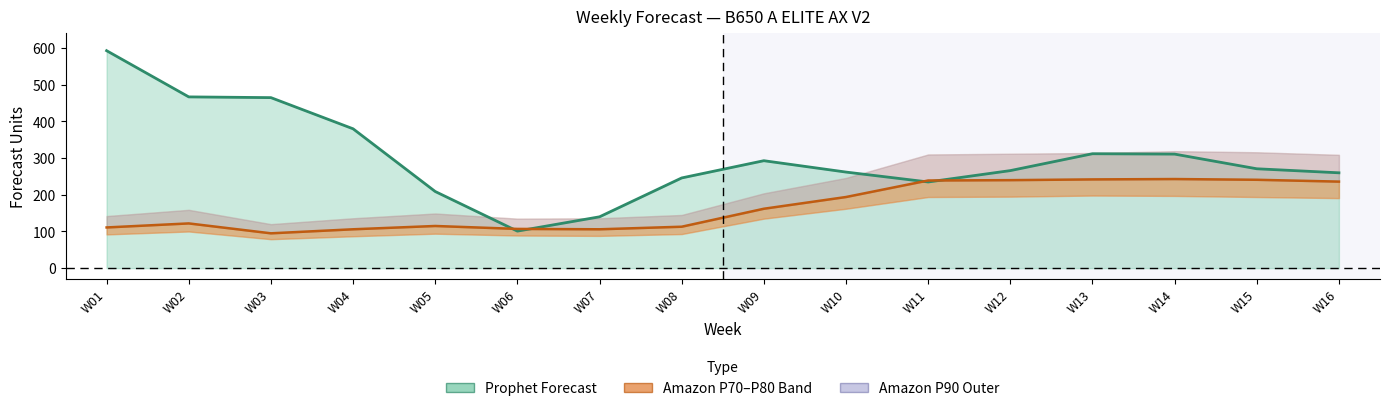

How many lines are shown in the chart?

2